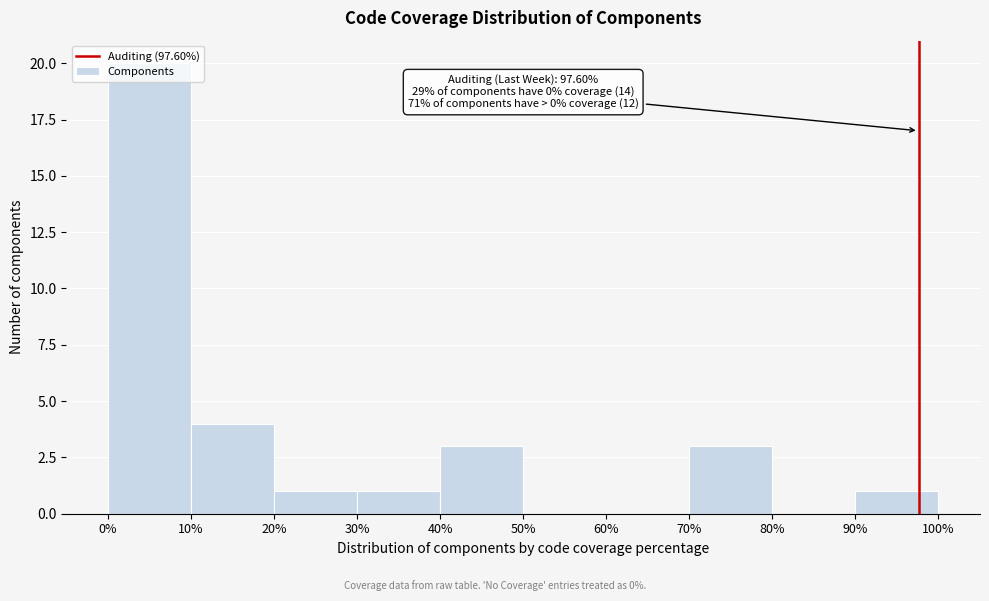

Which range on the x-axis has the tallest bar?

0% to 10%